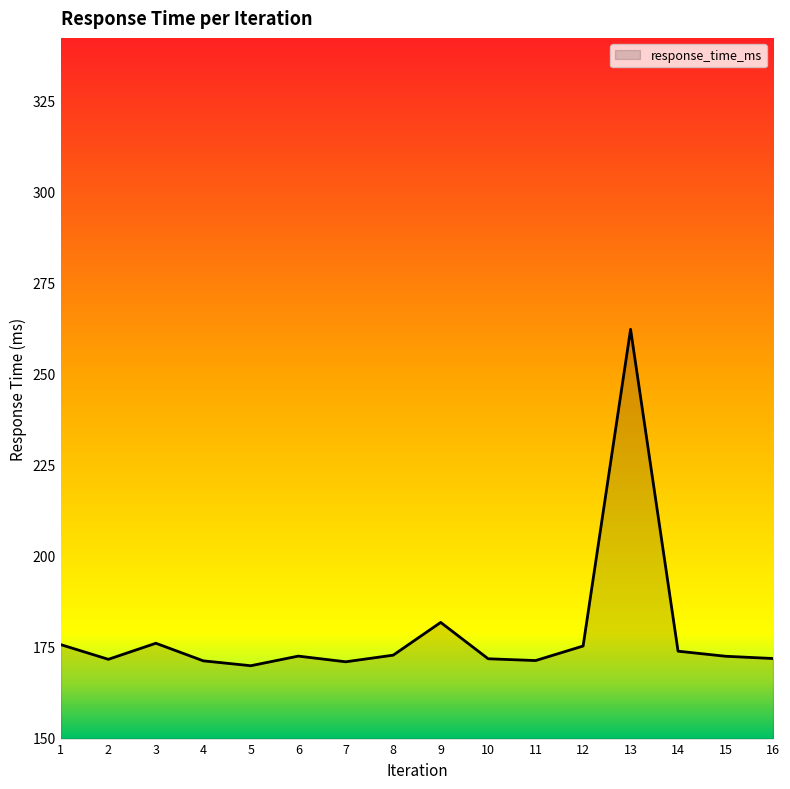

Approximately how many times larger is the value at 13 compared to 3?

1.5